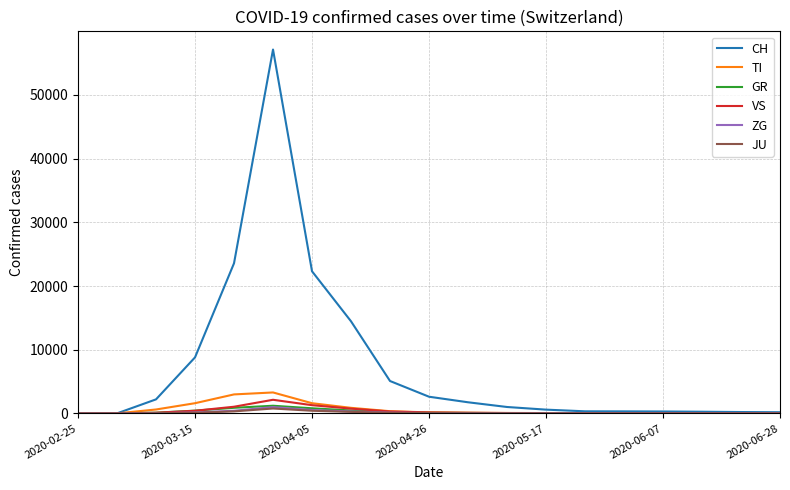

Which series has the widest spread of values?

CH